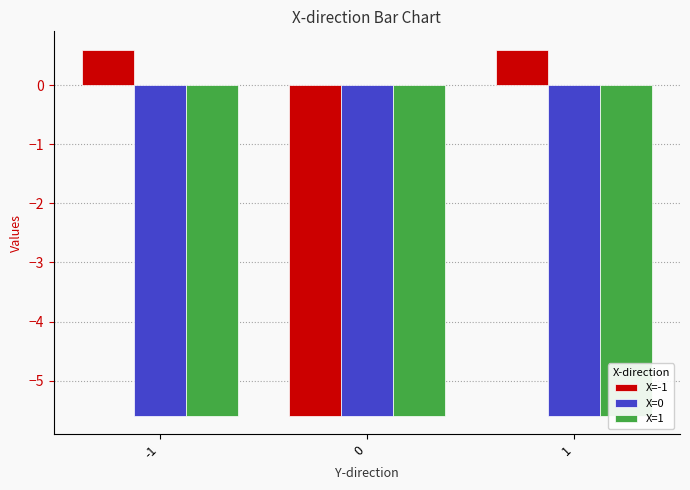

The value of X=-1 at 1 is 0.4. True or false?

False